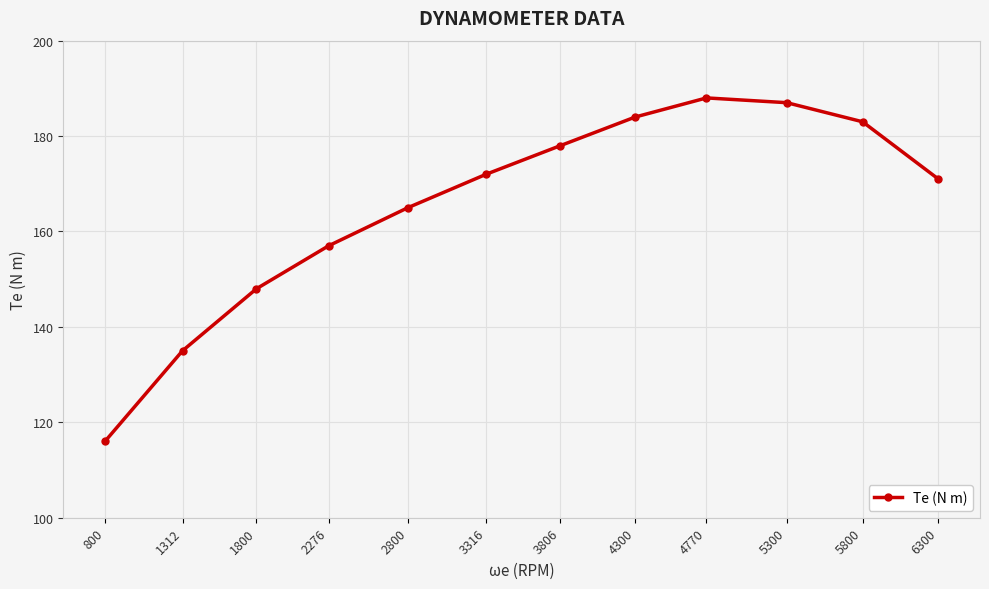

Which label corresponds to the smallest value in the chart?

800